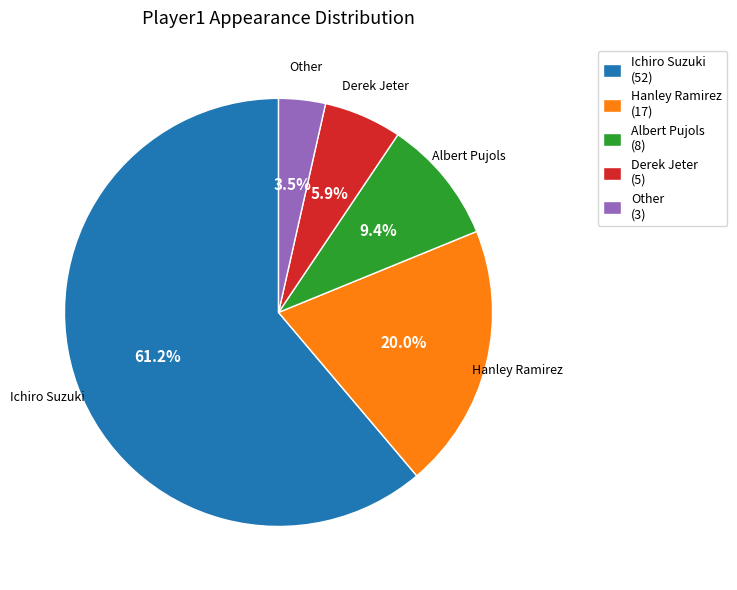

To the nearest percent, what is the average slice percentage?

20%